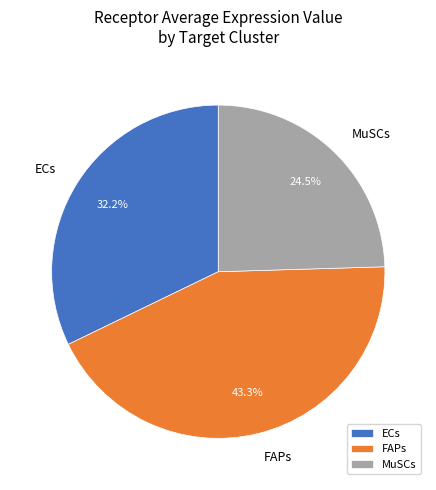

Combined, what portion of the pie is ECs and MuSCs?

56.7%